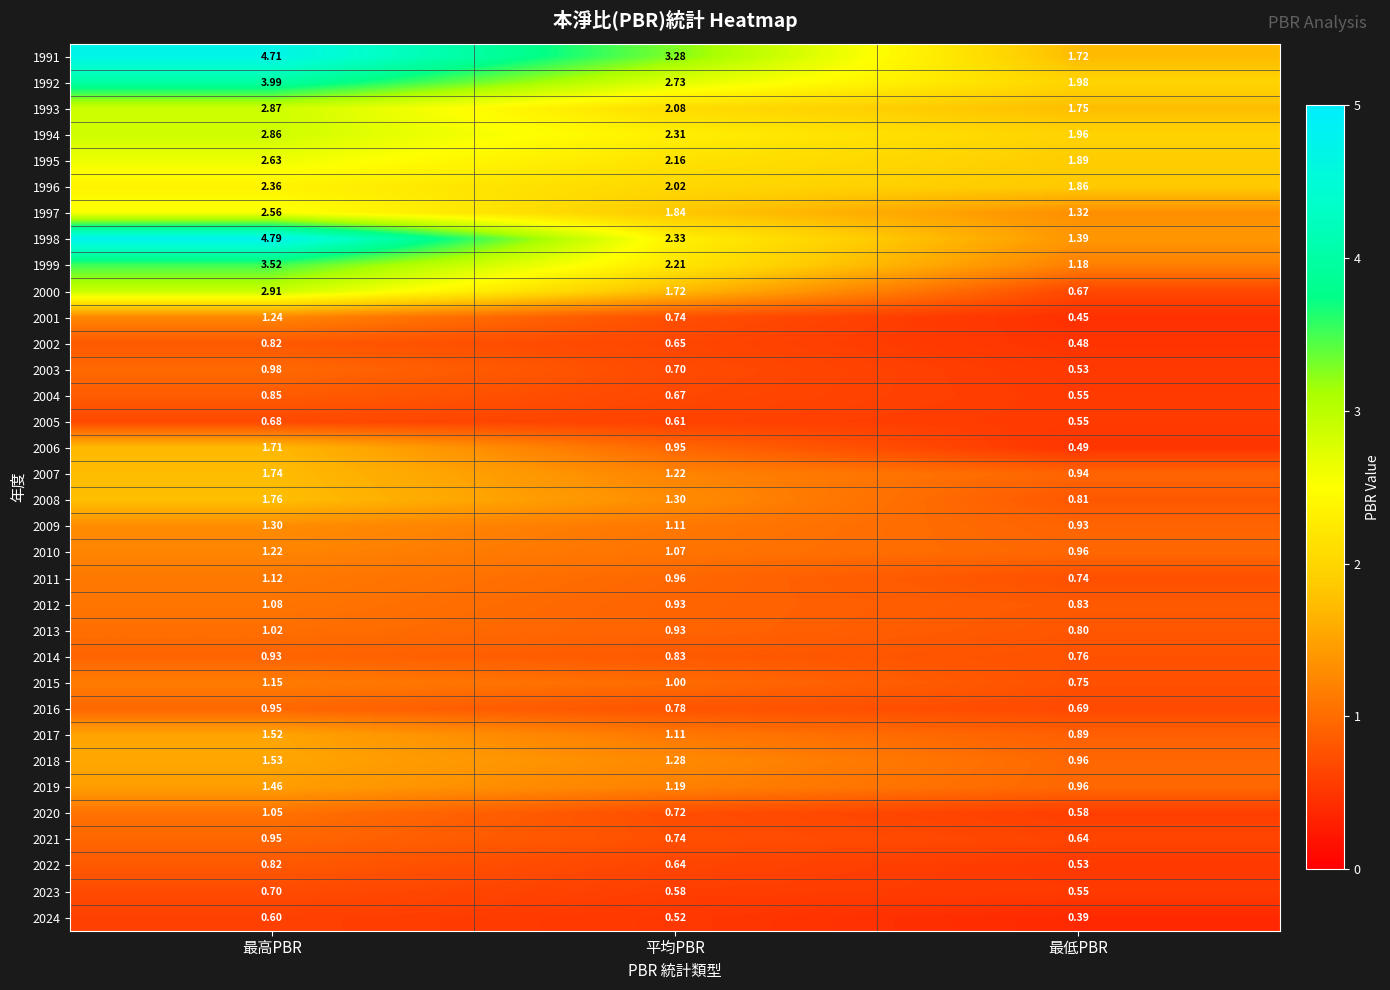

Which label corresponds to the largest value in the chart?

最高PBR